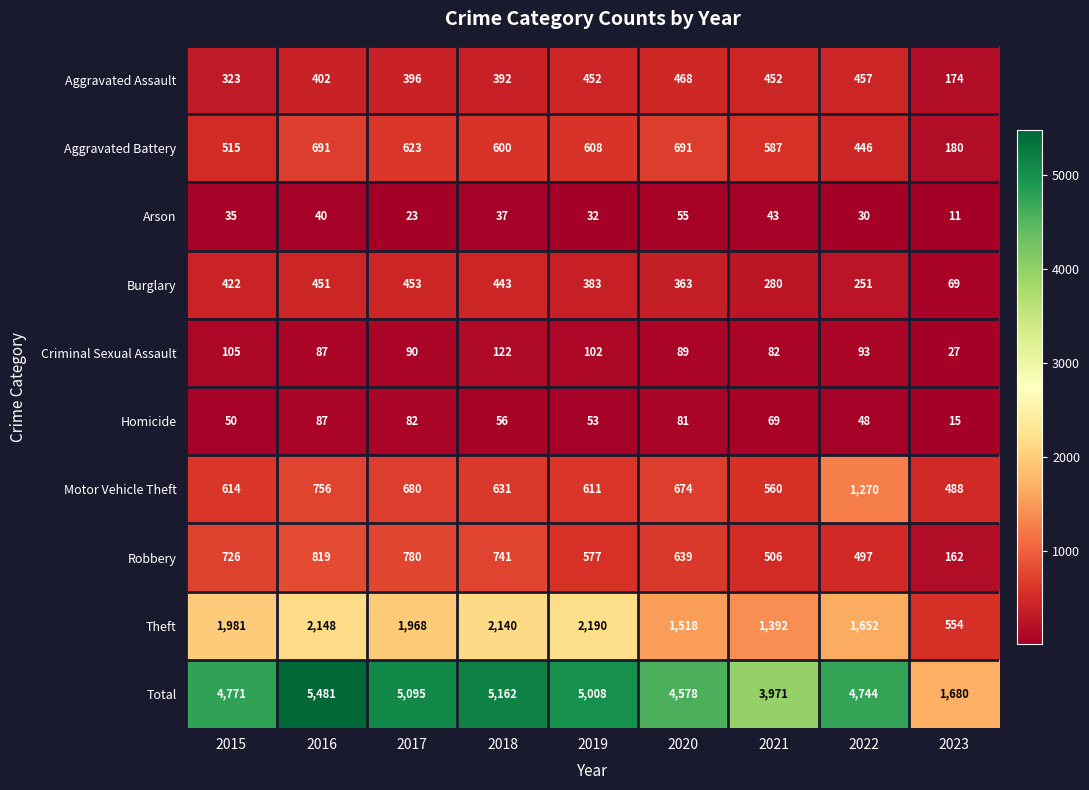

How many categories are shown in the chart?

9